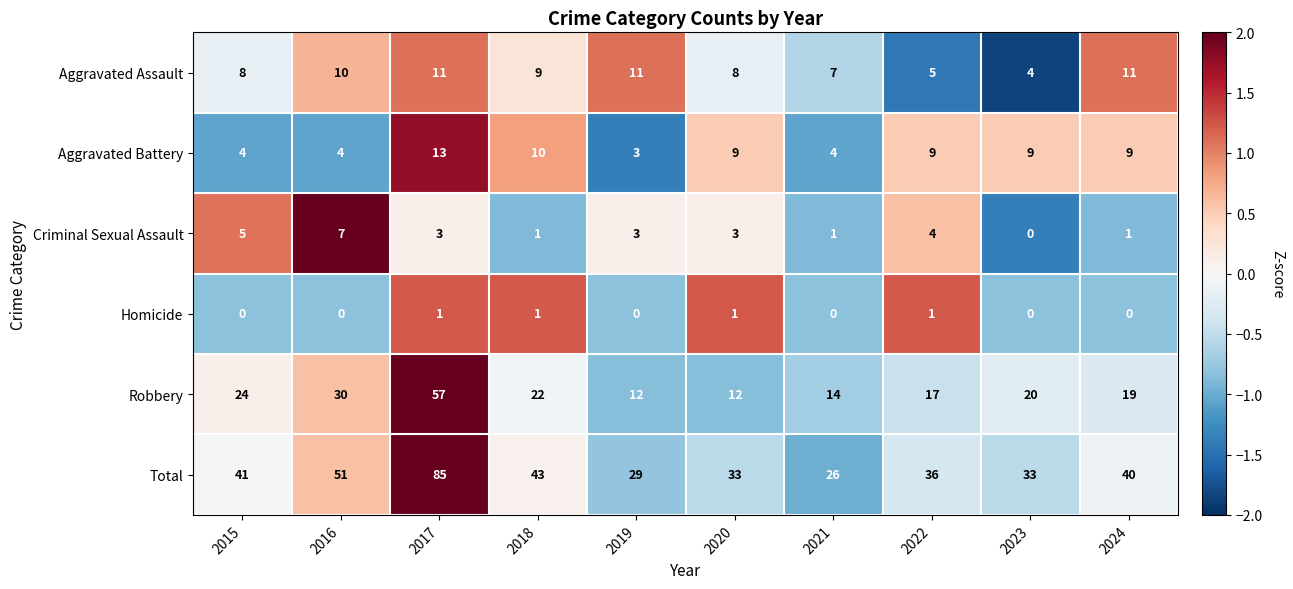

Which series has the widest spread of values?

Total